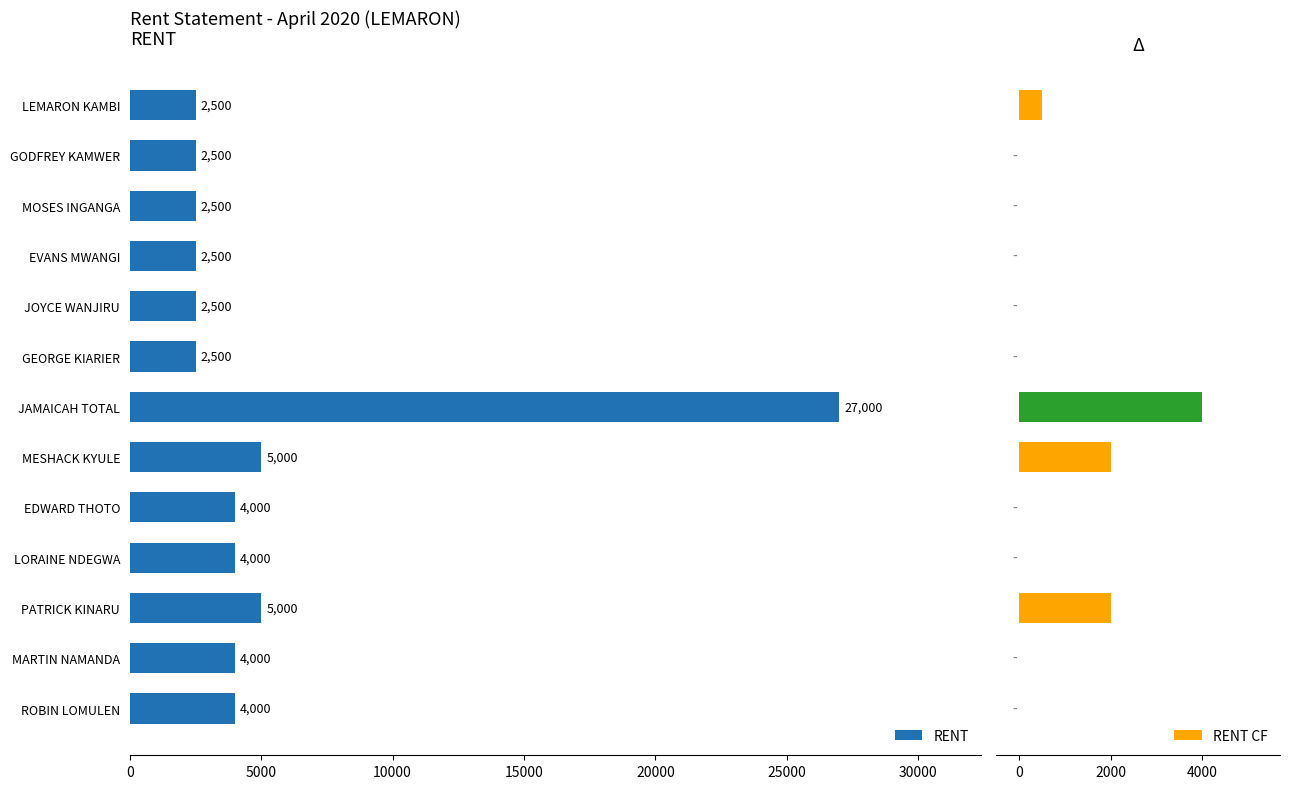

What is the sum of the RENT values at EVANS MWANGI and ROBIN LOMULEN?

6500